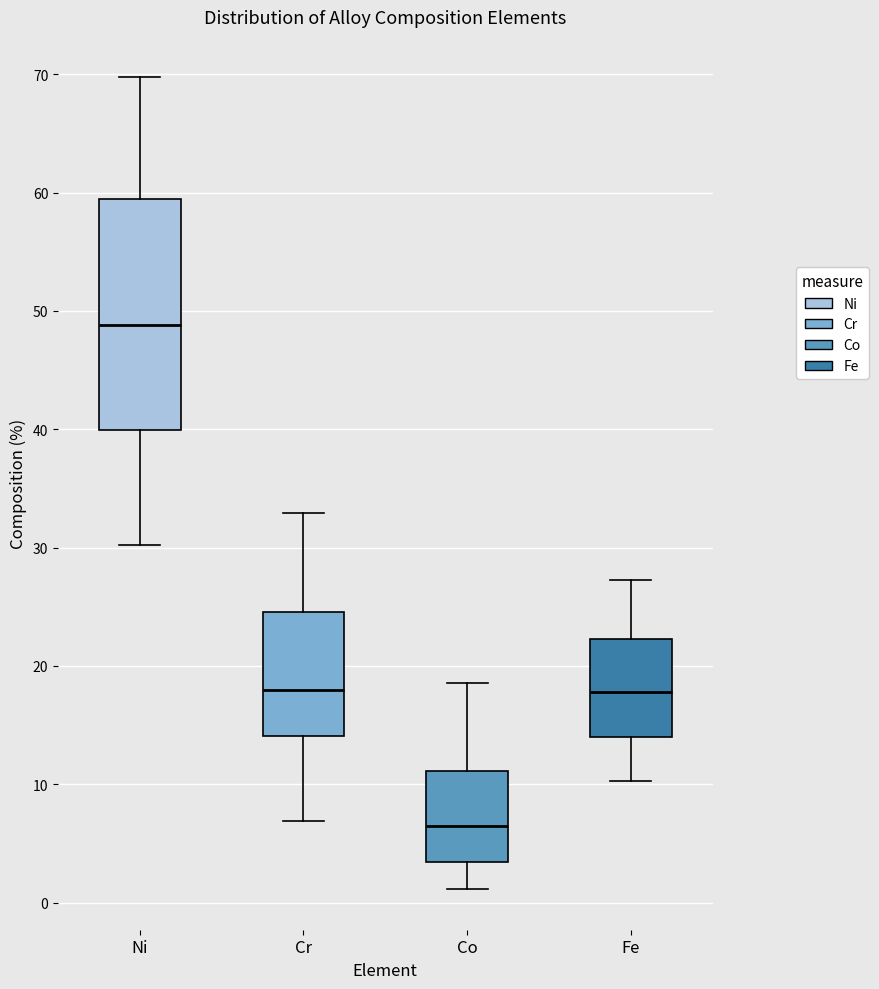

Which box is the tallest, from its lower edge to its upper edge?

Ni